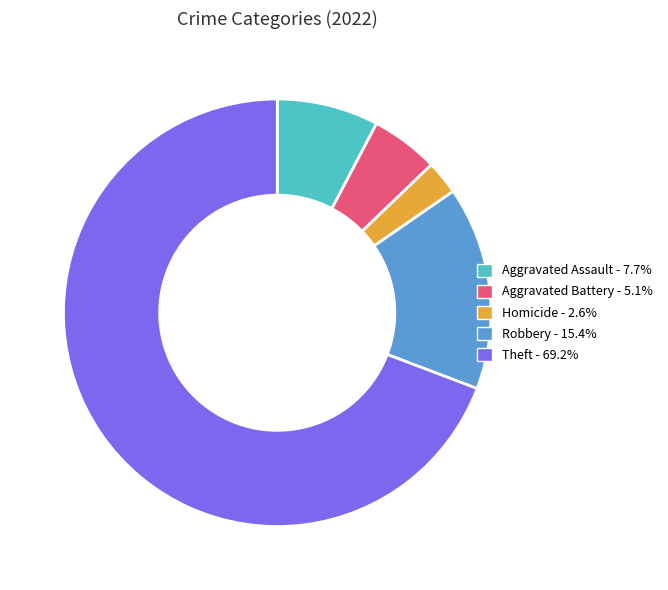

Does any single category account for the majority?

Yes